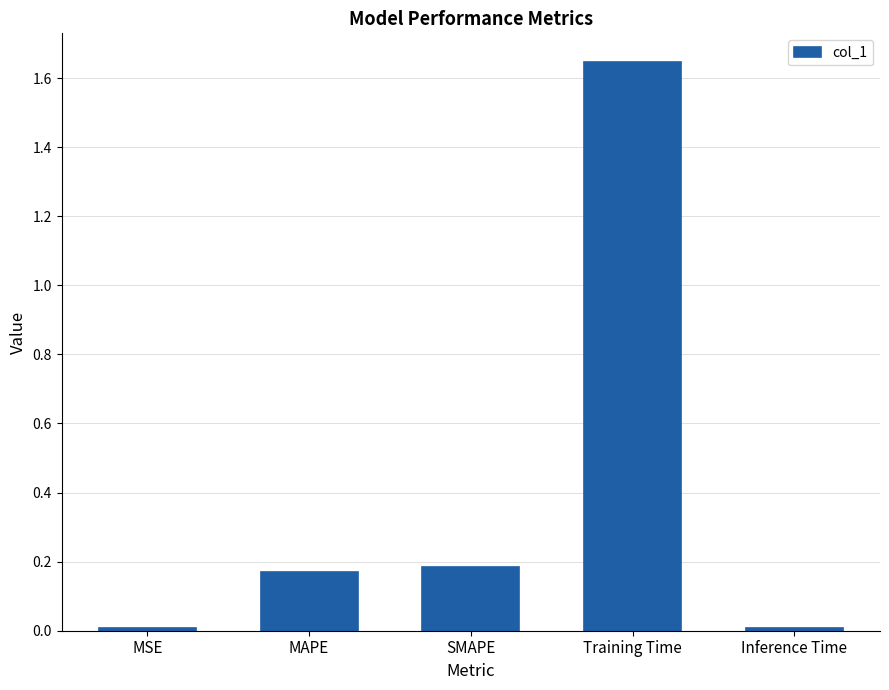

What is the sum of all values?

2.0